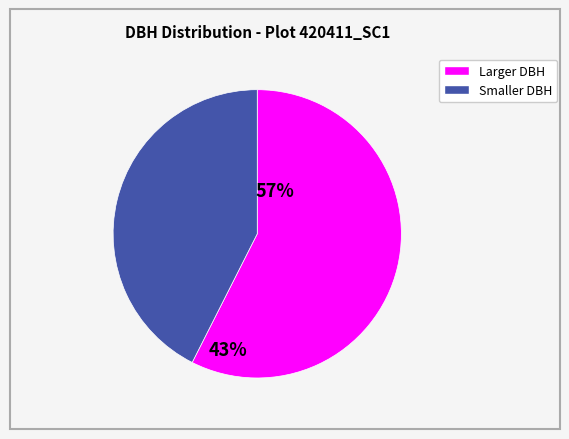

Does any single category account for the majority?

Yes